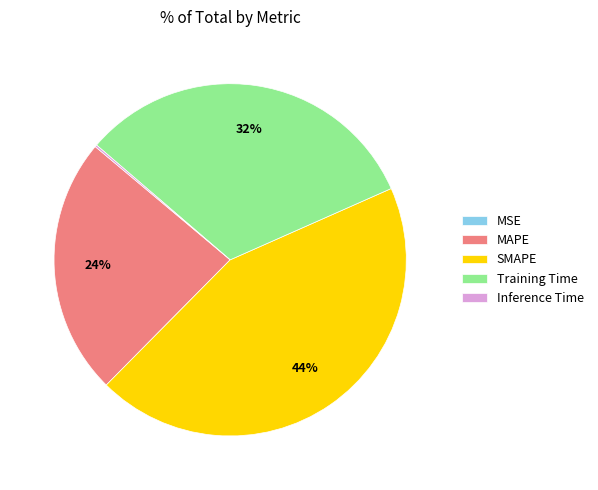

To the nearest percent, what is the difference between the largest and smallest slice percentages?

44%